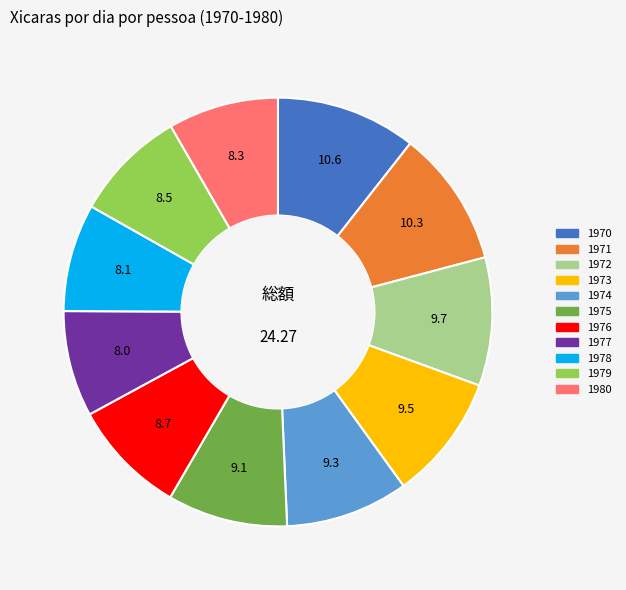

What is the ratio of the value at 1977 to the value at 1980?

1.0